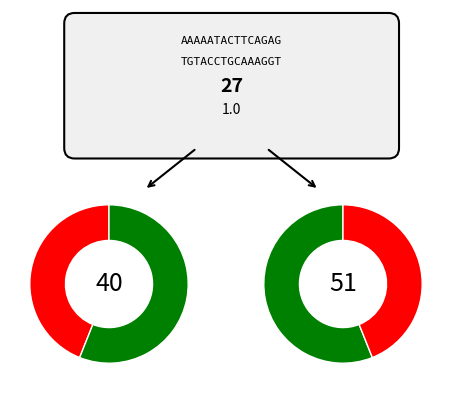

Which category has the biggest portion of the pie?

1